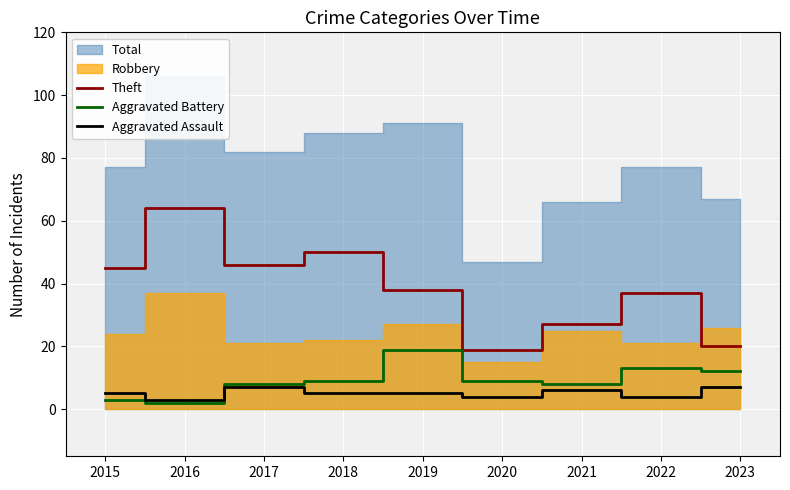

True or false: Theft has a value of 83 at 2018.

False